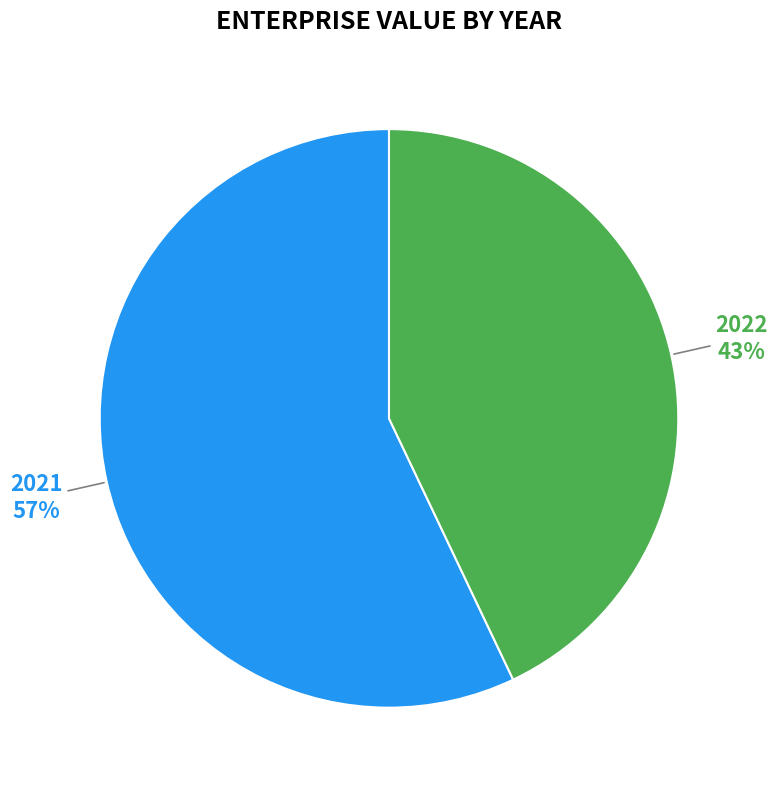

True or false: 2022 accounts for 43% of the total.

True